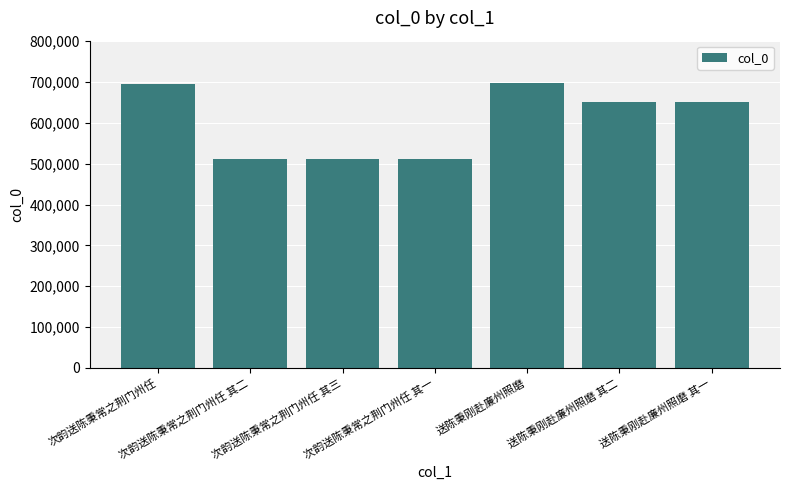

Does the chart contain any negative values?

No